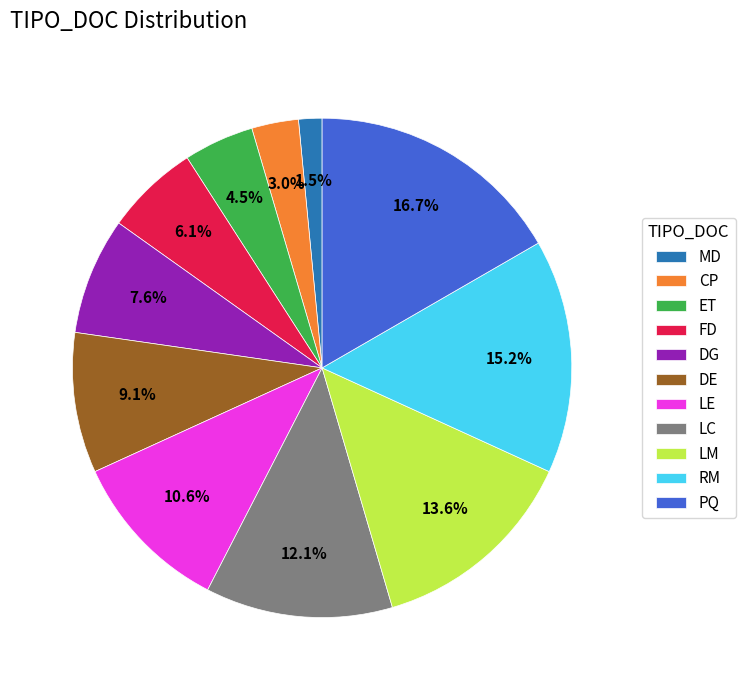

Which has a higher value, LE or LC?

LC